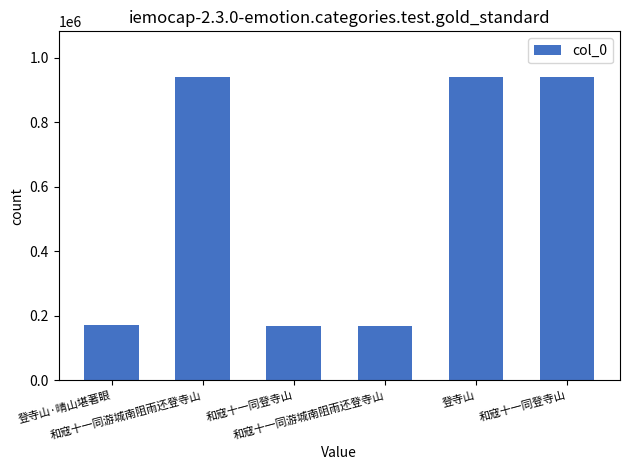

Count the number of data series in this chart.

1